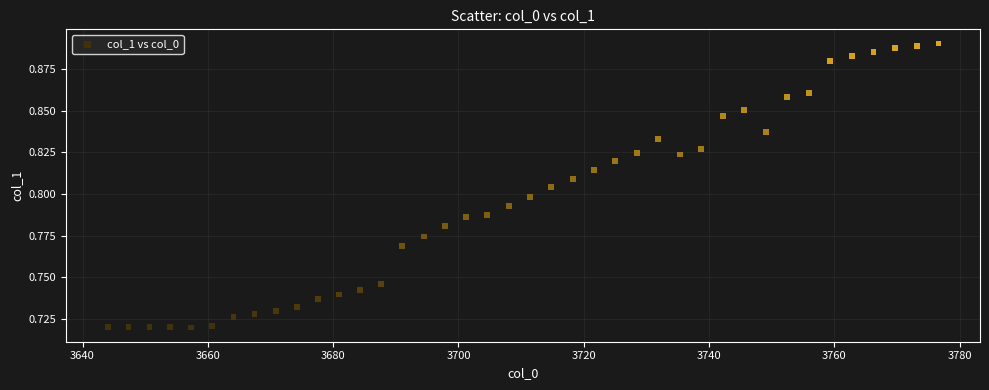

How many points are shown in the scatter plot?

40